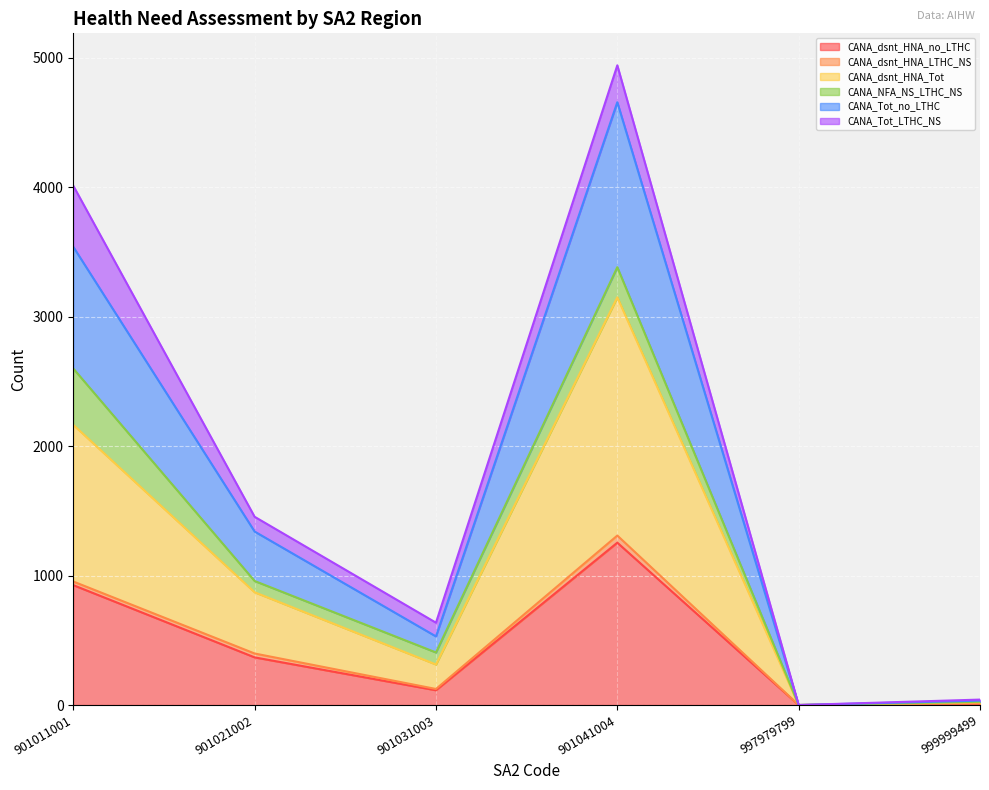

What is the sum of all CANA_Tot_no_LTHC values?

2798